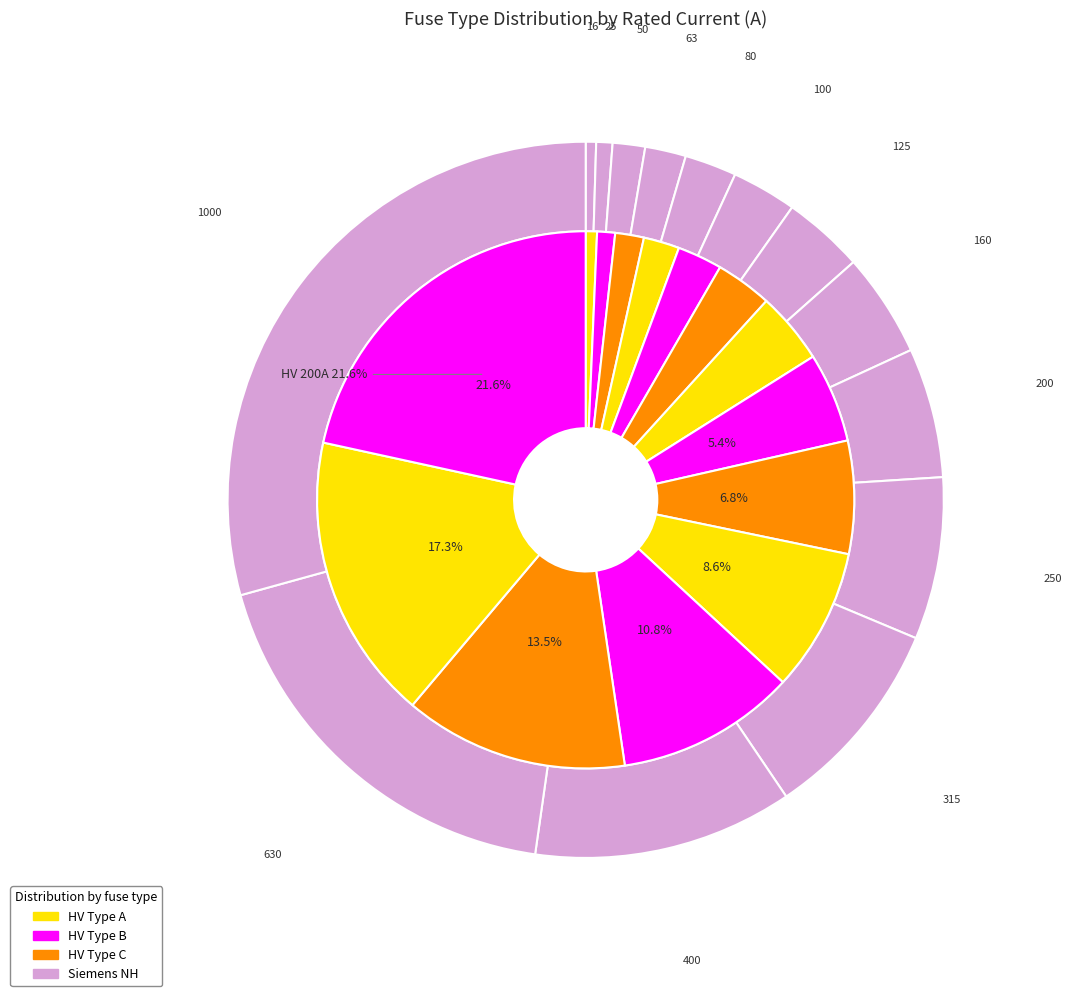

To the nearest percent, what is the difference between the HV 40A and HV 125A slice percentages?

9%